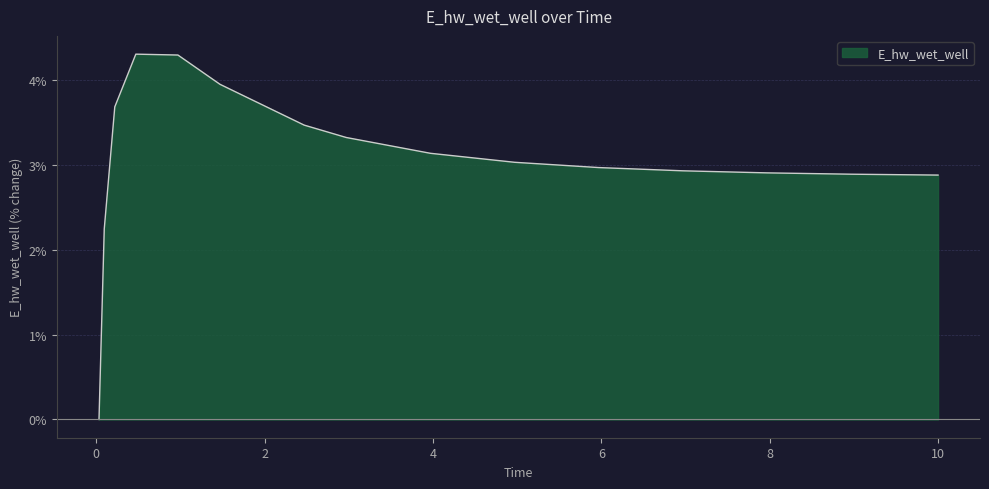

The chart shows a value of 4.3 at 0.96875. True or false?

True